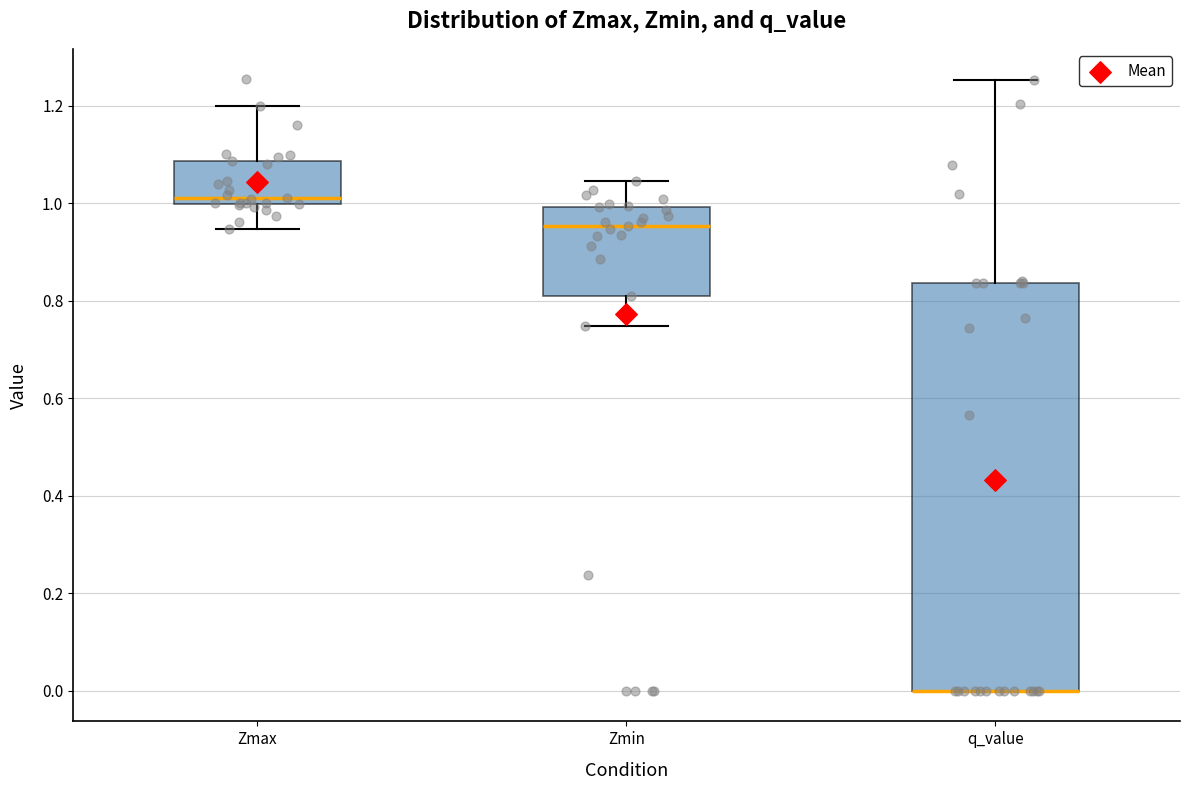

Which box is the tallest, from its lower edge to its upper edge?

q_value